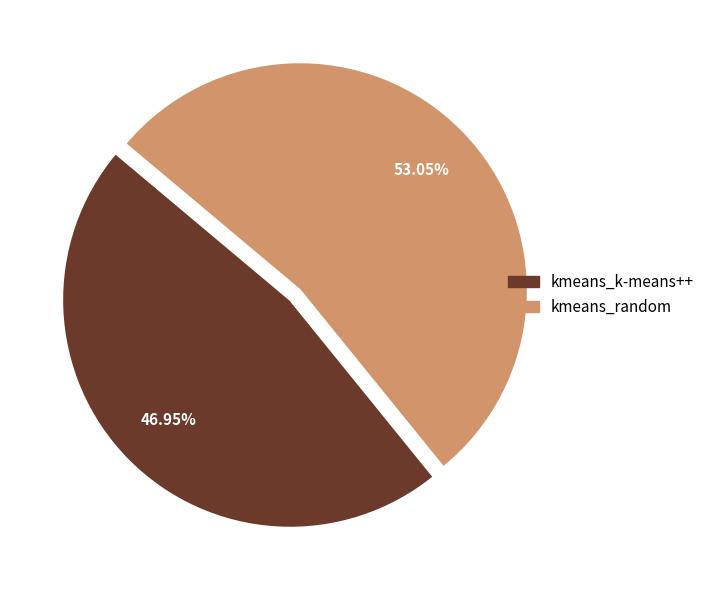

Which slice represents more than half of the pie?

kmeans_random